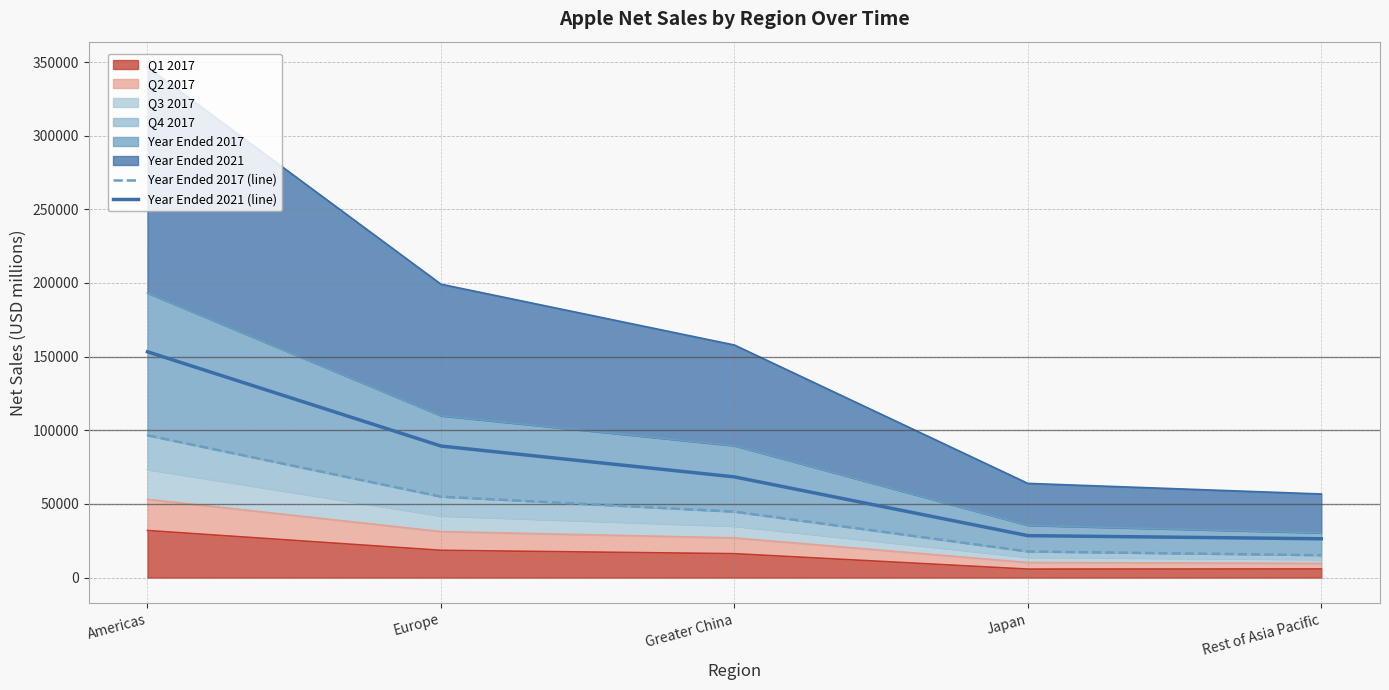

What is the greatest value displayed?

153306